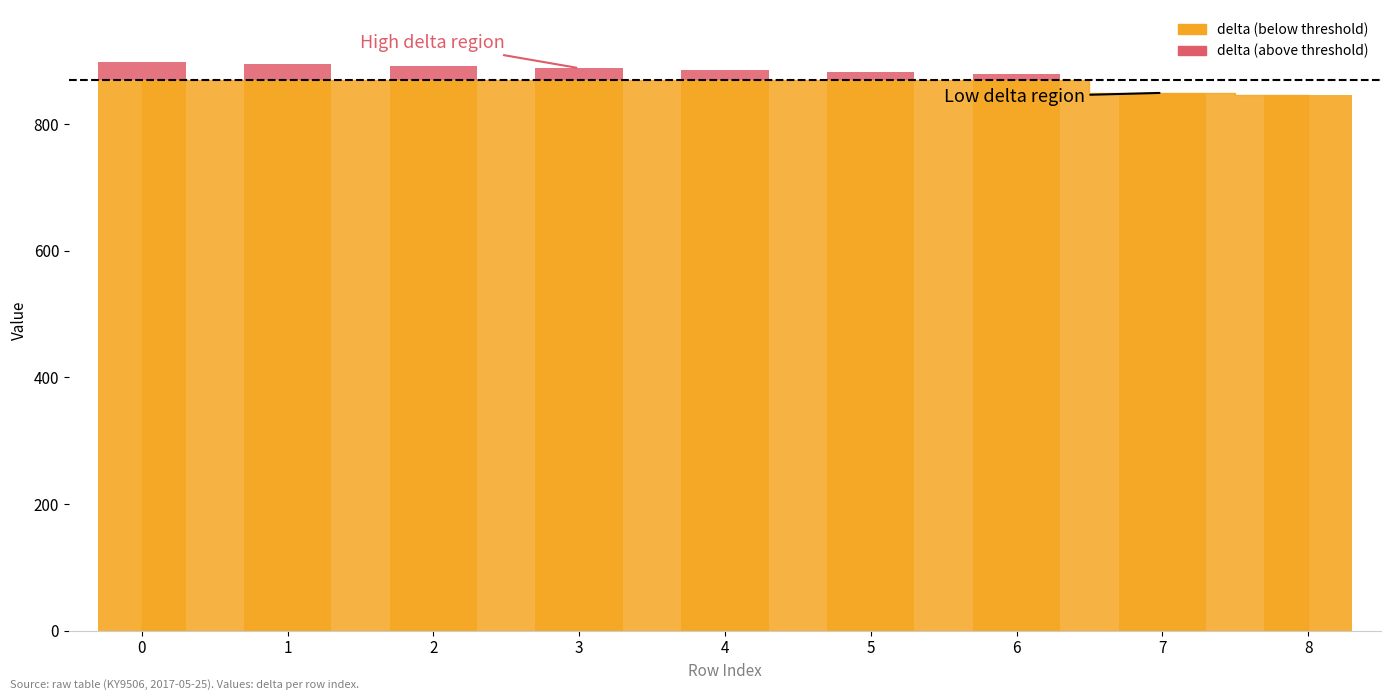

Are the bars horizontal?

No